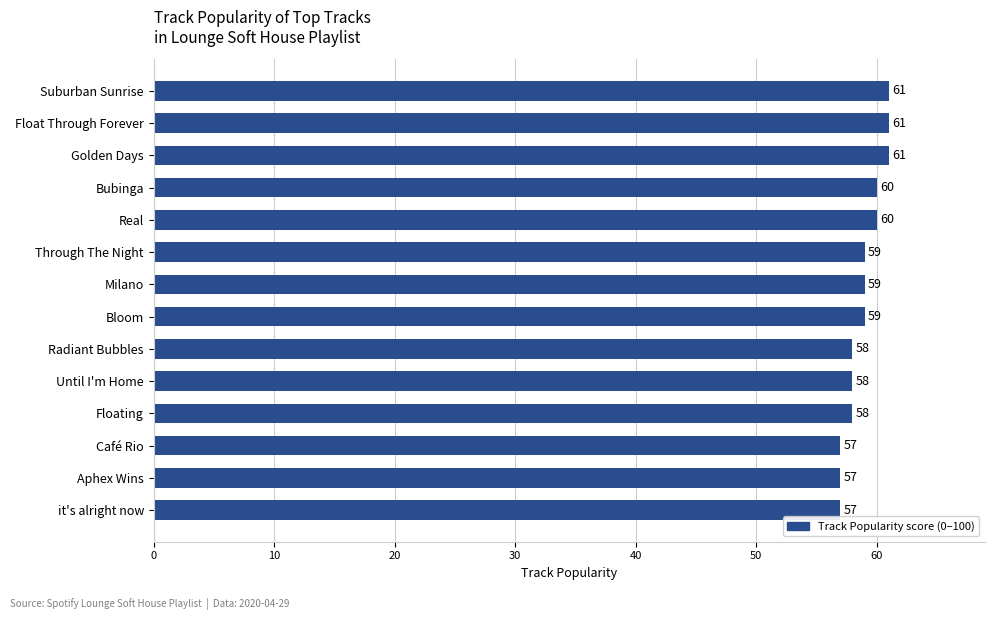

What is the difference between the maximum and second lowest values?

4